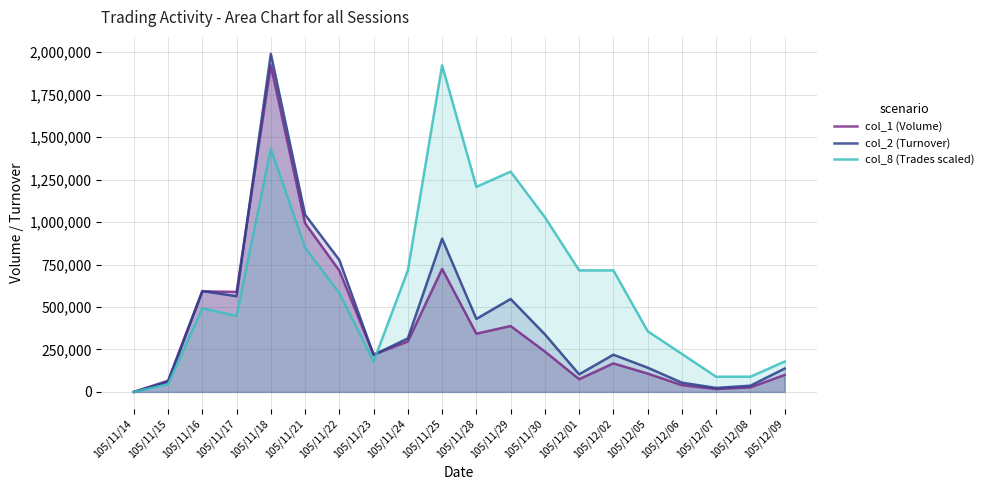

Does the chart display data point markers on the line(s)?

No